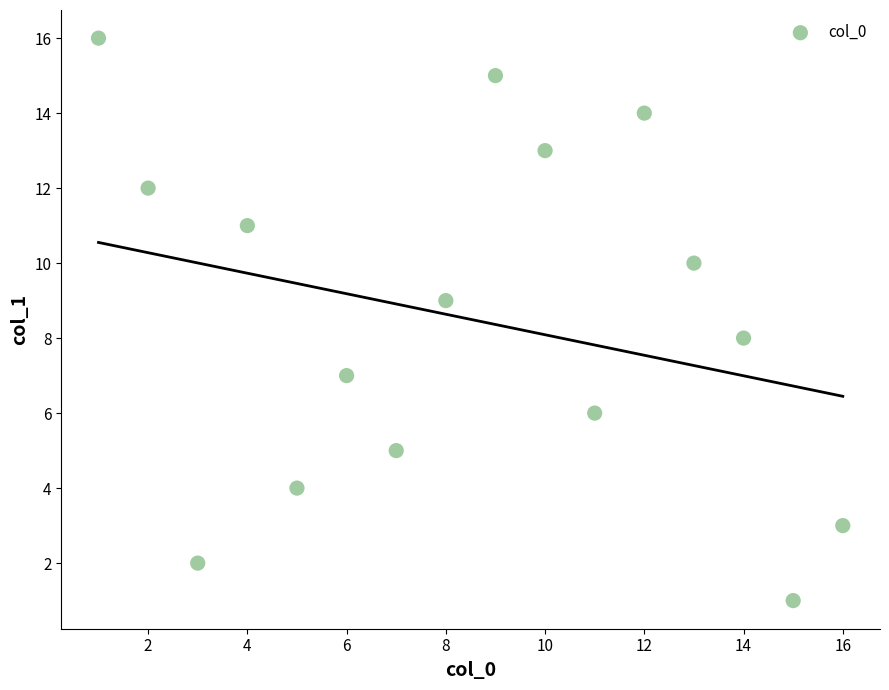

What is the range of X values (max minus min)?

15